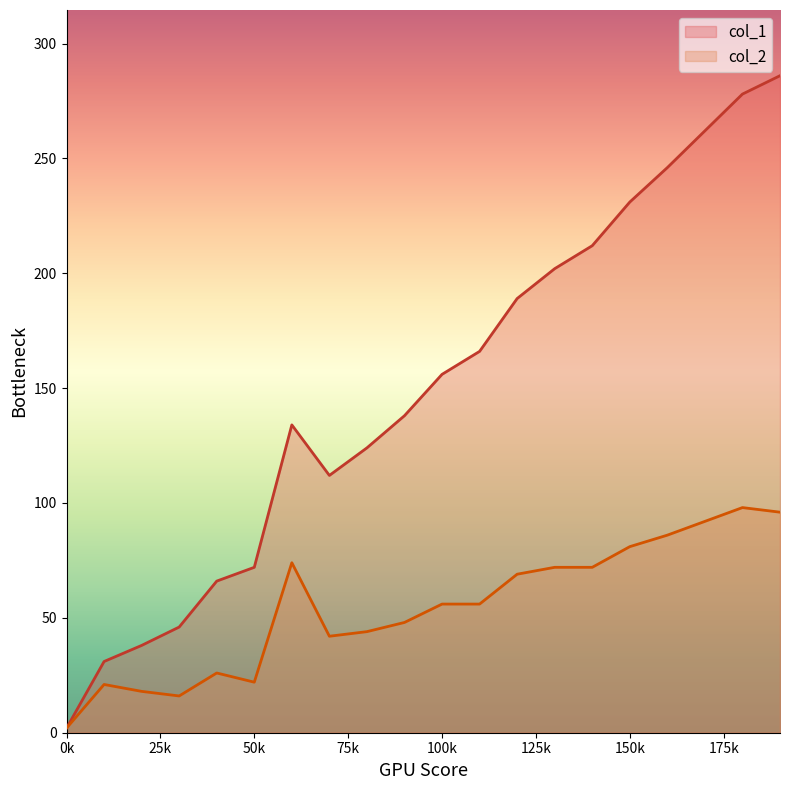

What is the difference between the maximum and minimum values in the col_1 series?

284